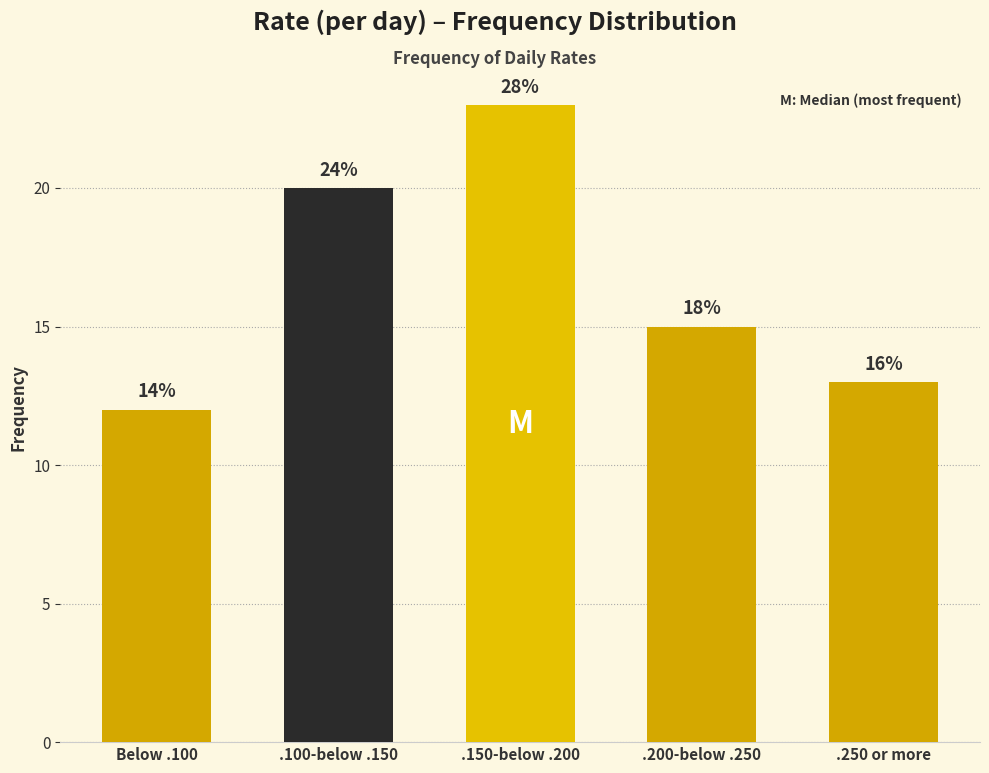

What value does the data have at .150-below .200?

23